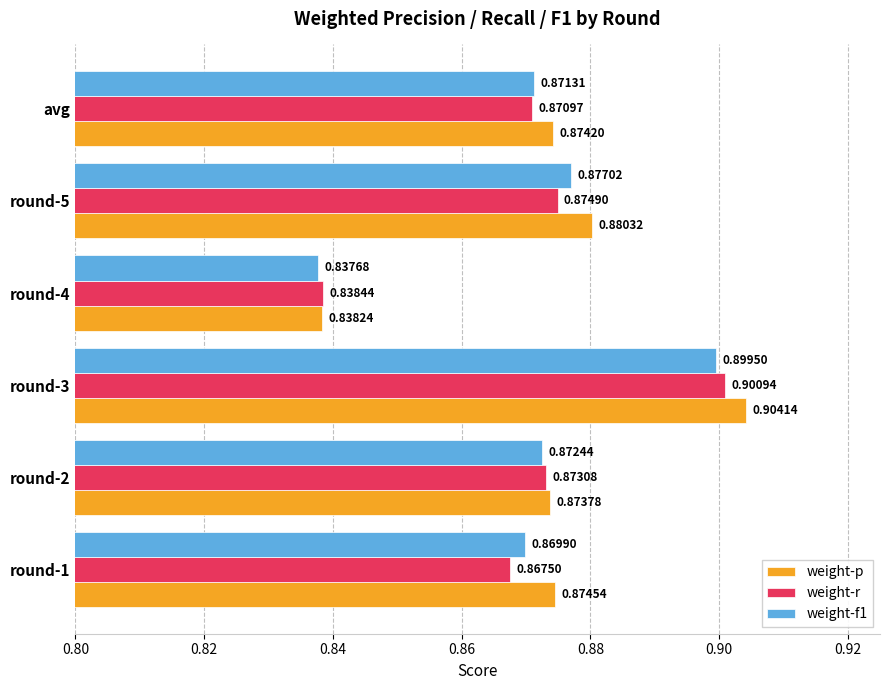

At which label does weight-p reach its minimum?

round-4